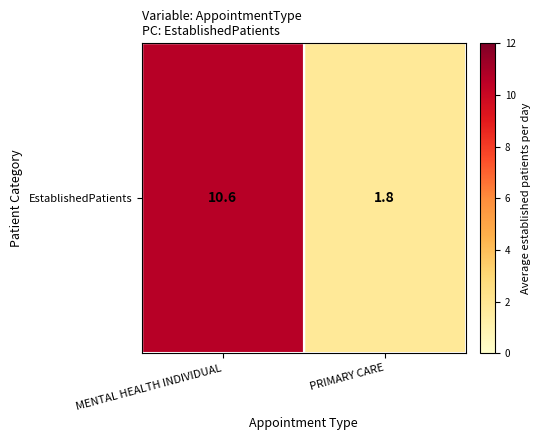

Which has a higher value, PRIMARY CARE or MENTAL HEALTH INDIVIDUAL?

MENTAL HEALTH INDIVIDUAL